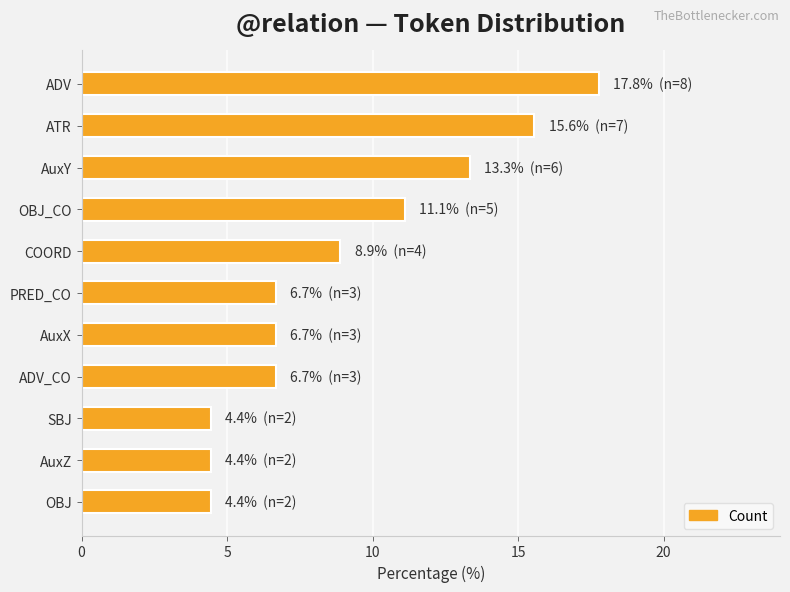

What is the ratio of the value at PRED_CO to the value at SBJ?

1.5